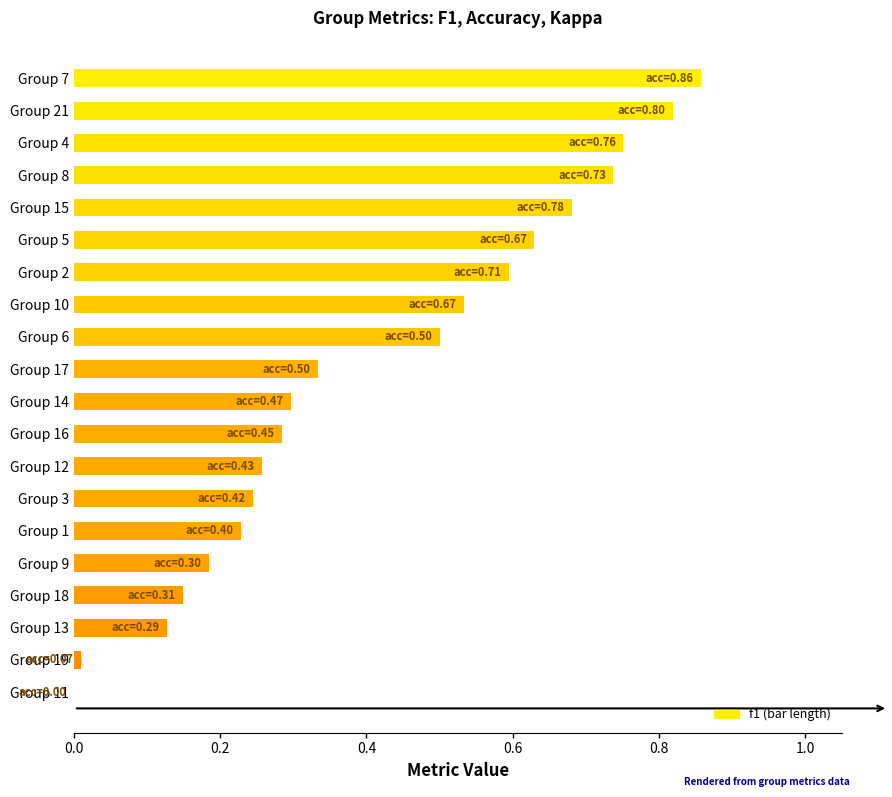

What is the average value?

0.4